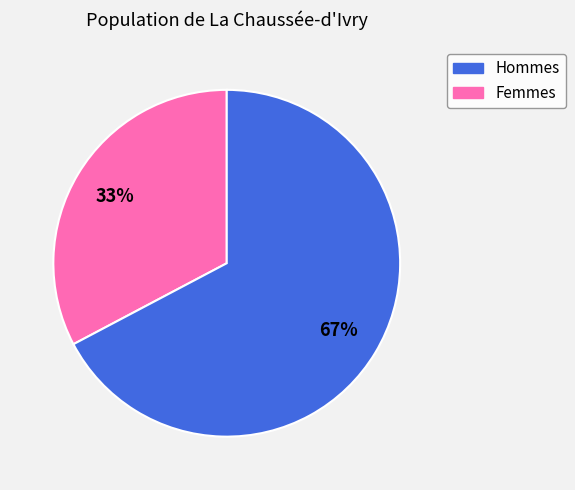

To the nearest percent, what is the average slice percentage?

50%